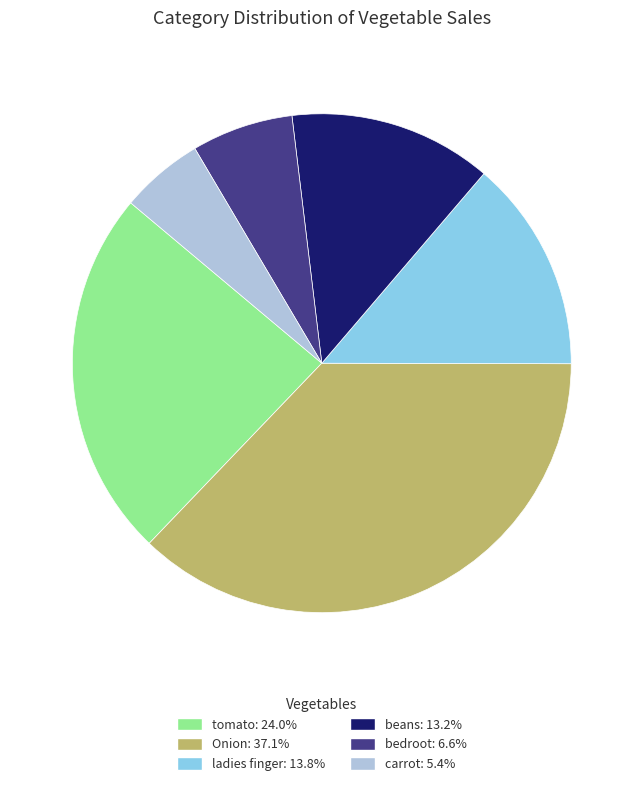

True or false: ladies finger accounts for 14% of the total.

True